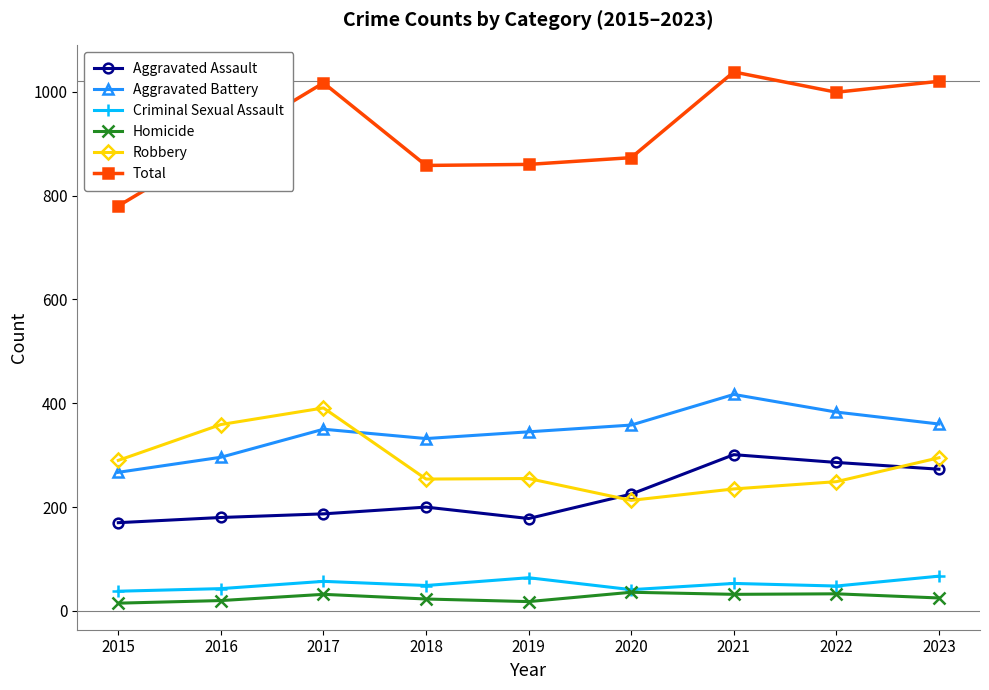

How many categories are shown in the chart?

9